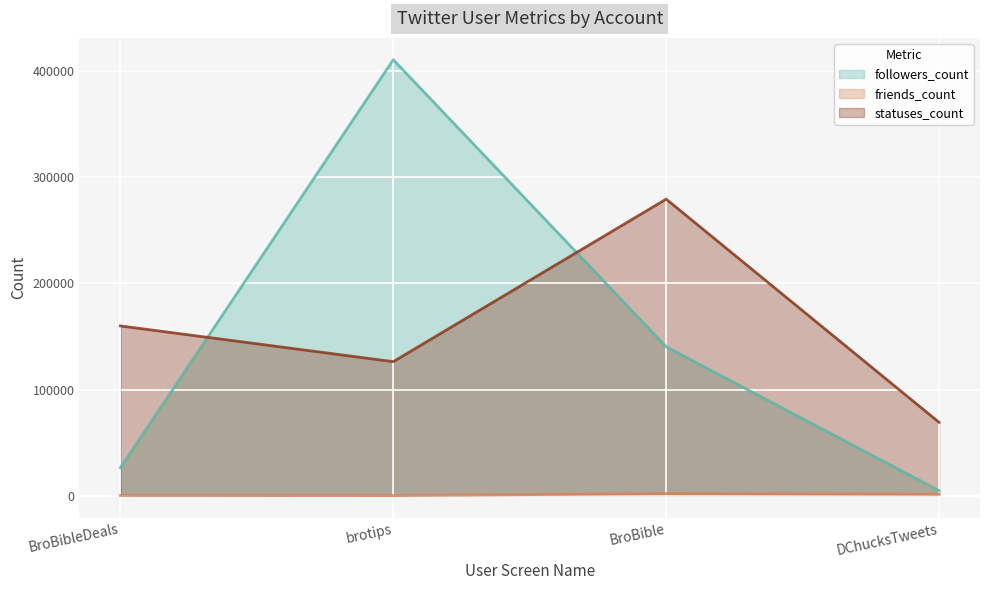

True or false: followers_count (line) has more than 0 points higher than both neighbors.

True